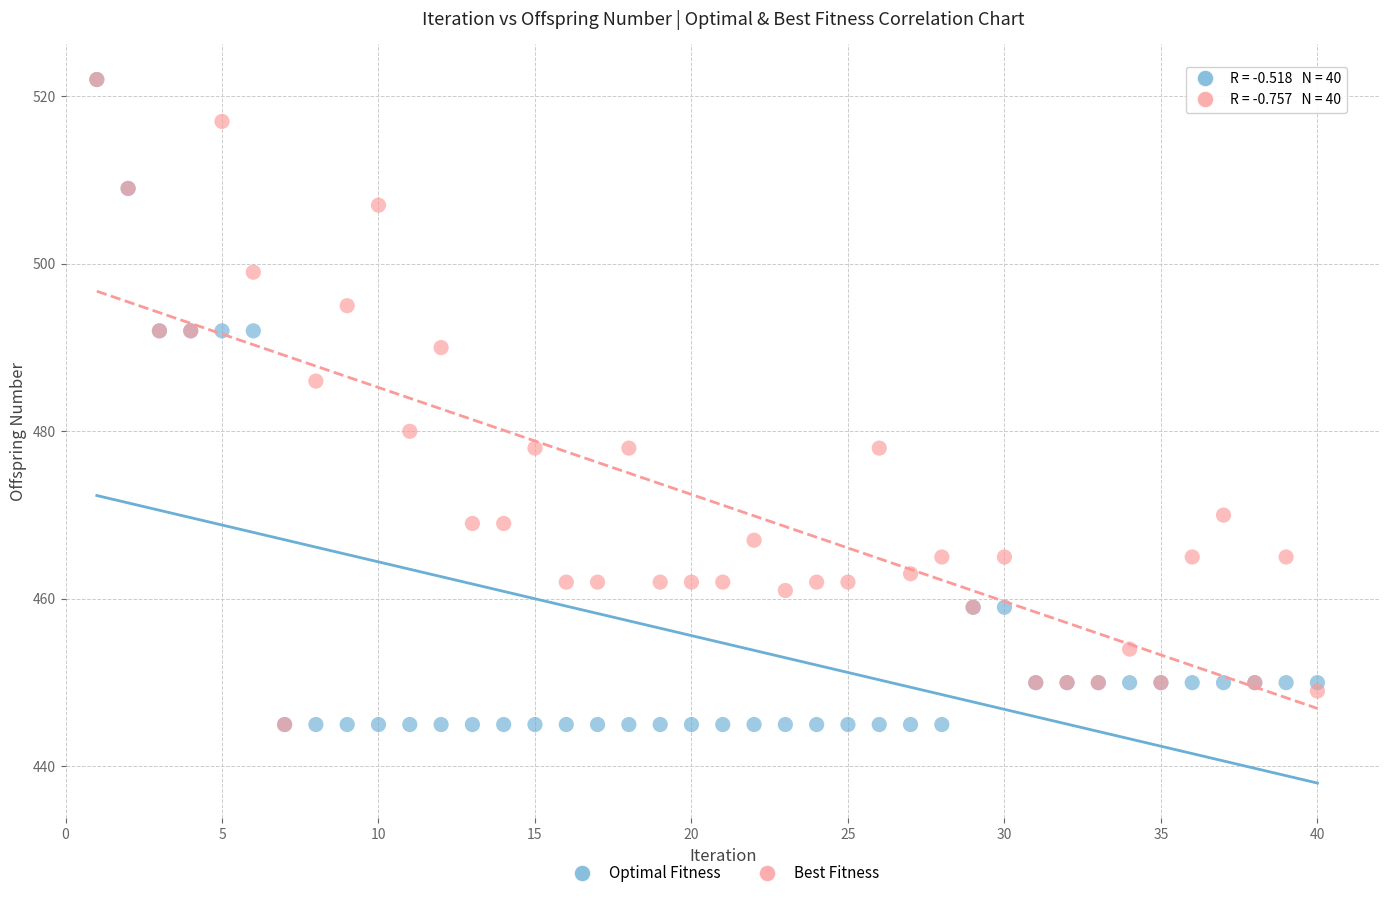

What are all the series names shown in the legend?

Optimal Fitness, Best Fitness